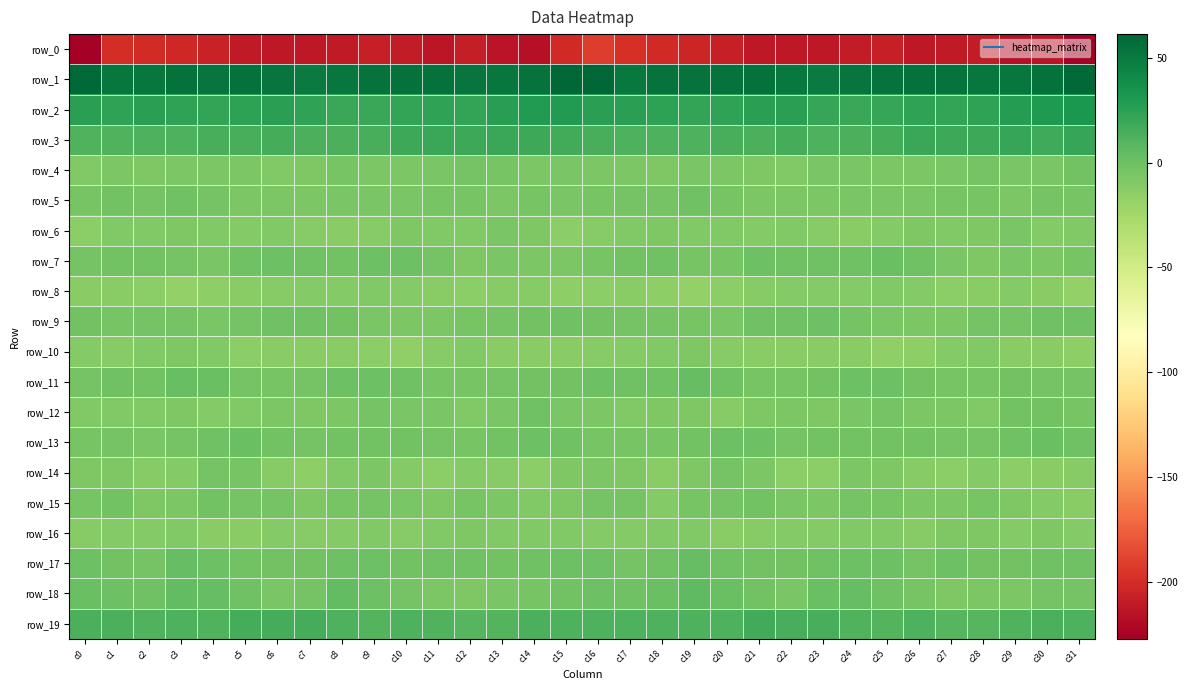

At which label does row_11 first exceed -2?

c1